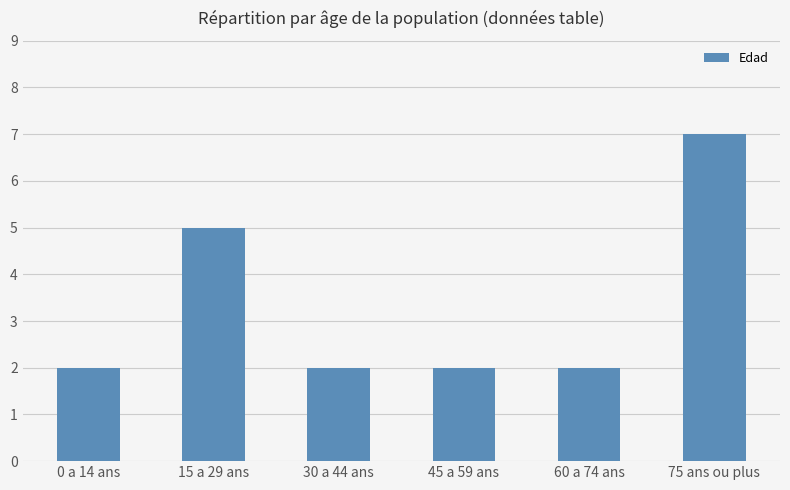

True or false: the data shows 3 at 0 a 14 ans.

False